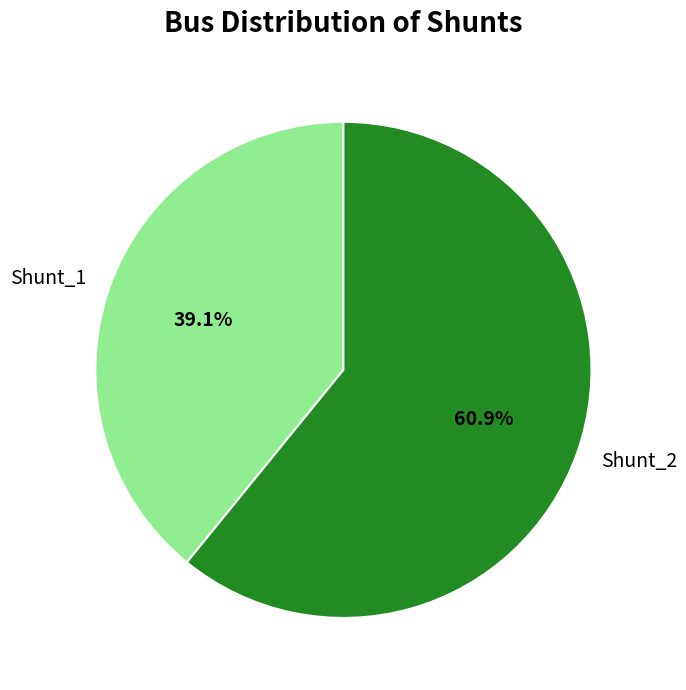

Which category has the smallest portion of the pie?

Shunt_1